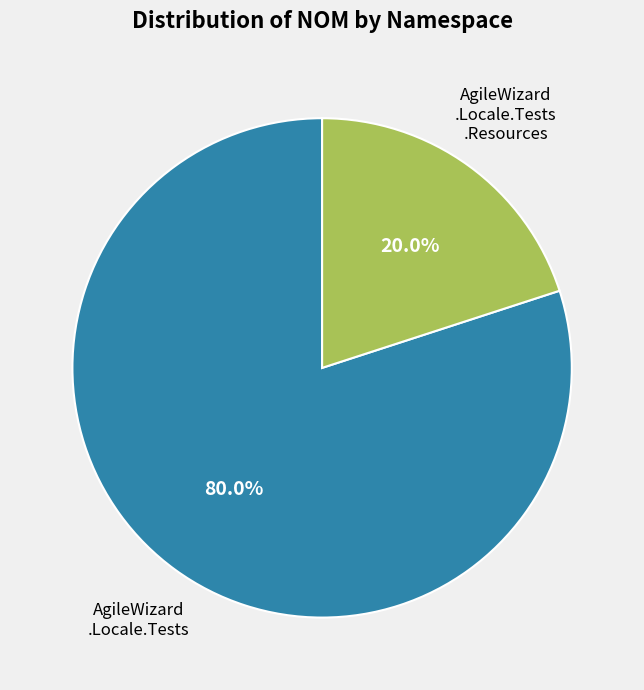

Is there any slice that represents more than half of the pie?

Yes